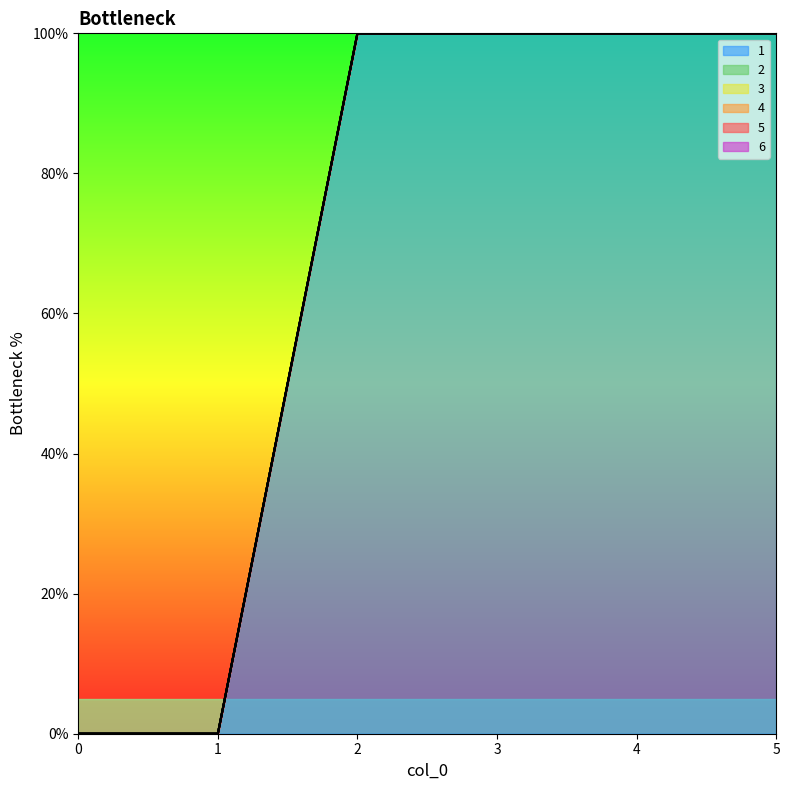

What are all the series names shown in the legend?

1, 2, 3, 4, 5, 6